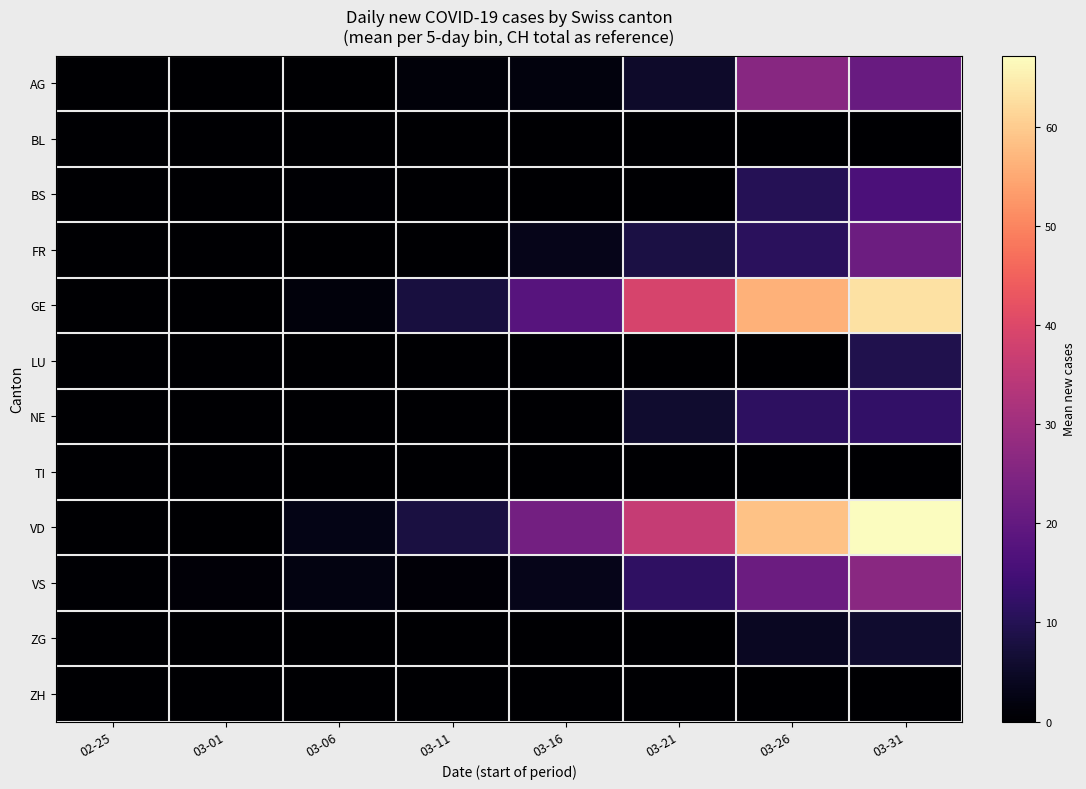

At how many categories does at least one series exceed 45?

2